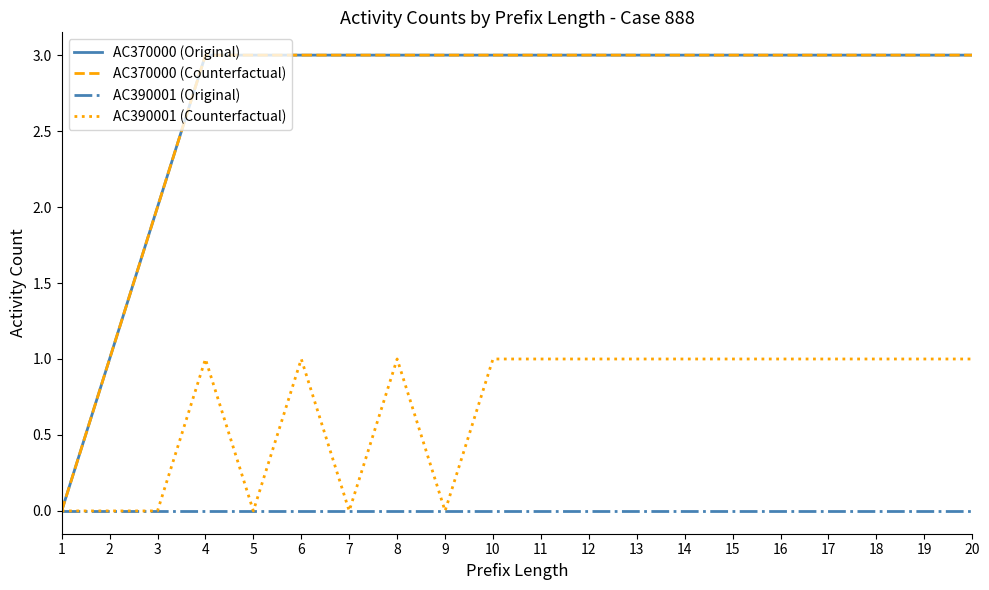

At which label is AC390001 (Counterfactual) closest to 0?

1